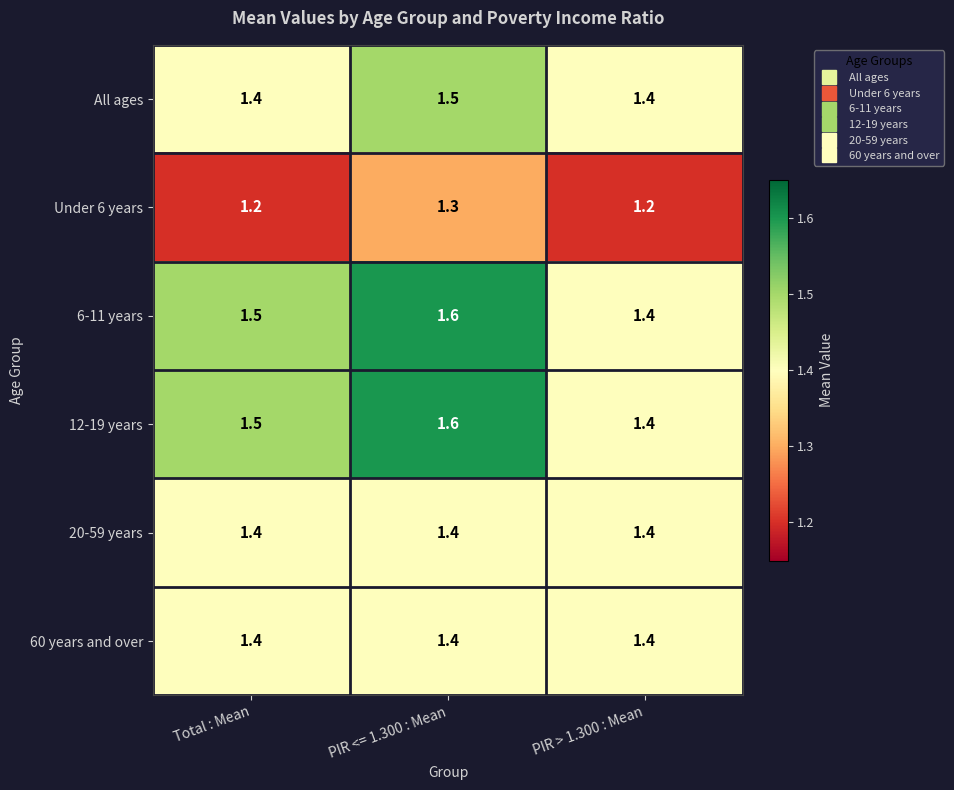

The value of 20-59 years at PIR <= 1.300 : Mean is 2.4. True or false?

False